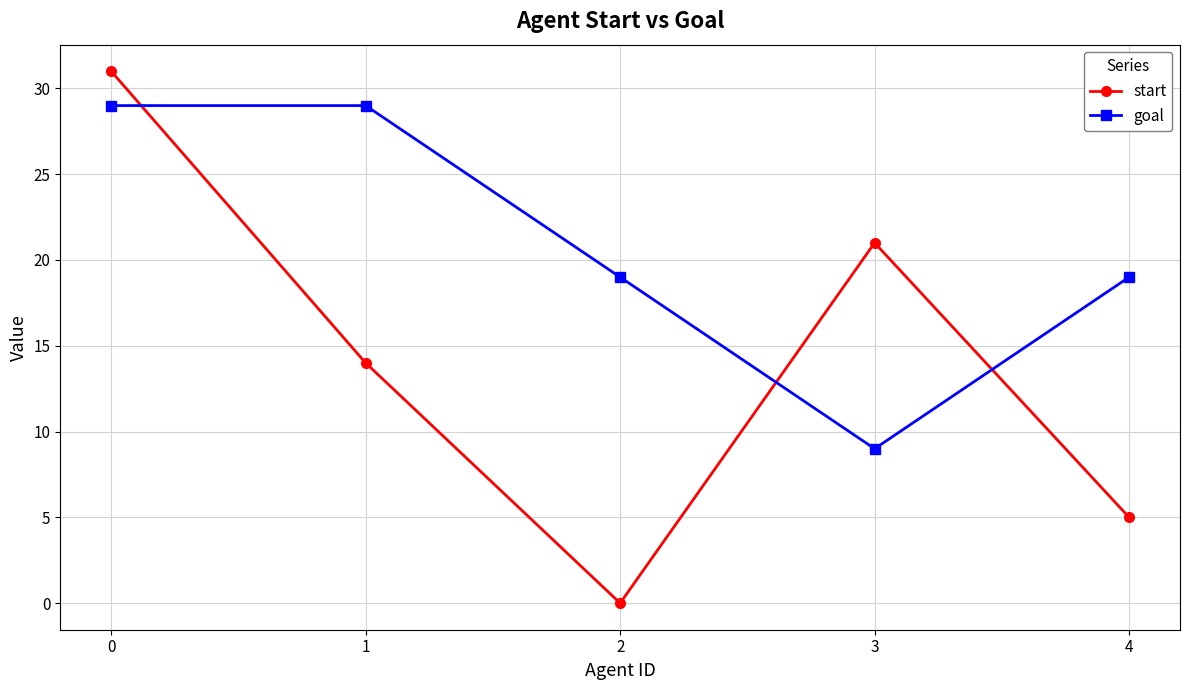

Reading left to right, transcribe all the data shown in this chart.

start: 0=31	1=14	2=0	3=21	4=5
goal: 0=29	1=29	2=19	3=9	4=19